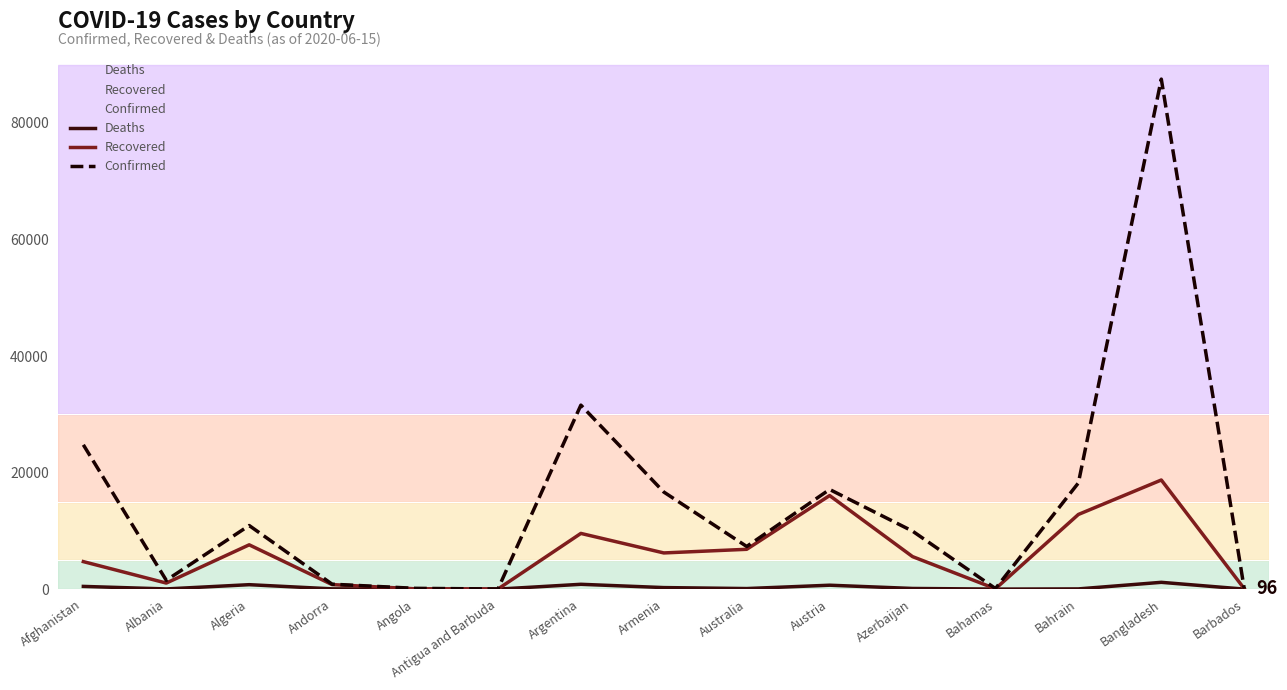

What is the difference between the second highest and minimum values in the Confirmed series?

31551